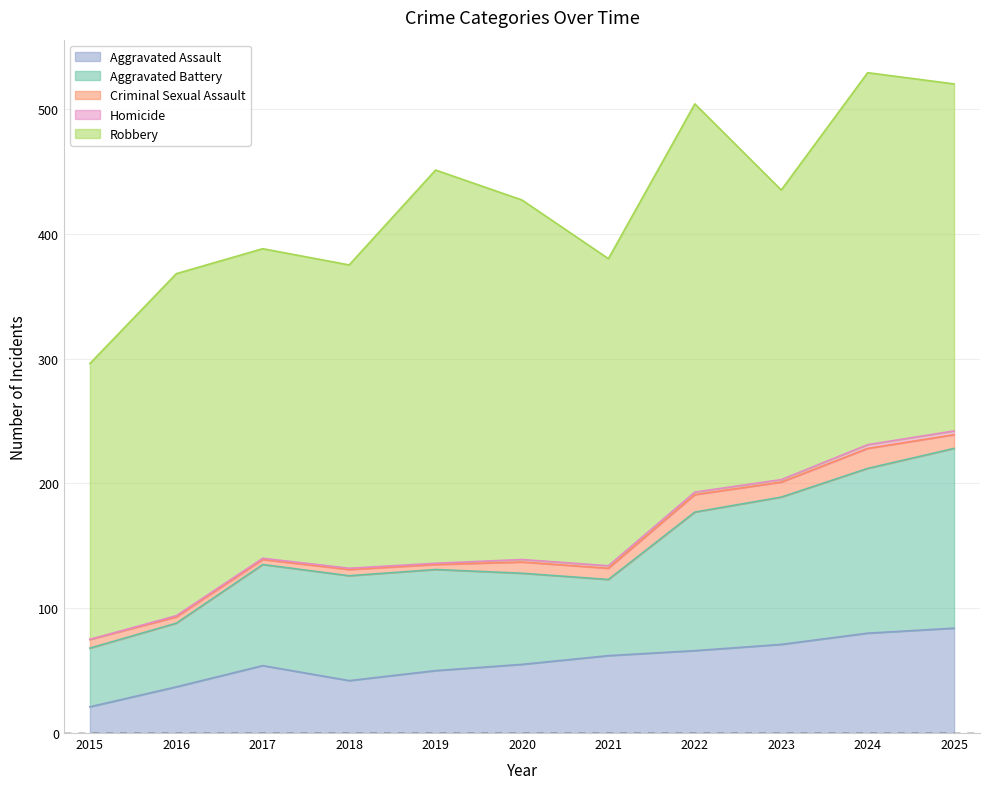

What is the value of the Criminal Sexual Assault point at the 8th from the left?

14